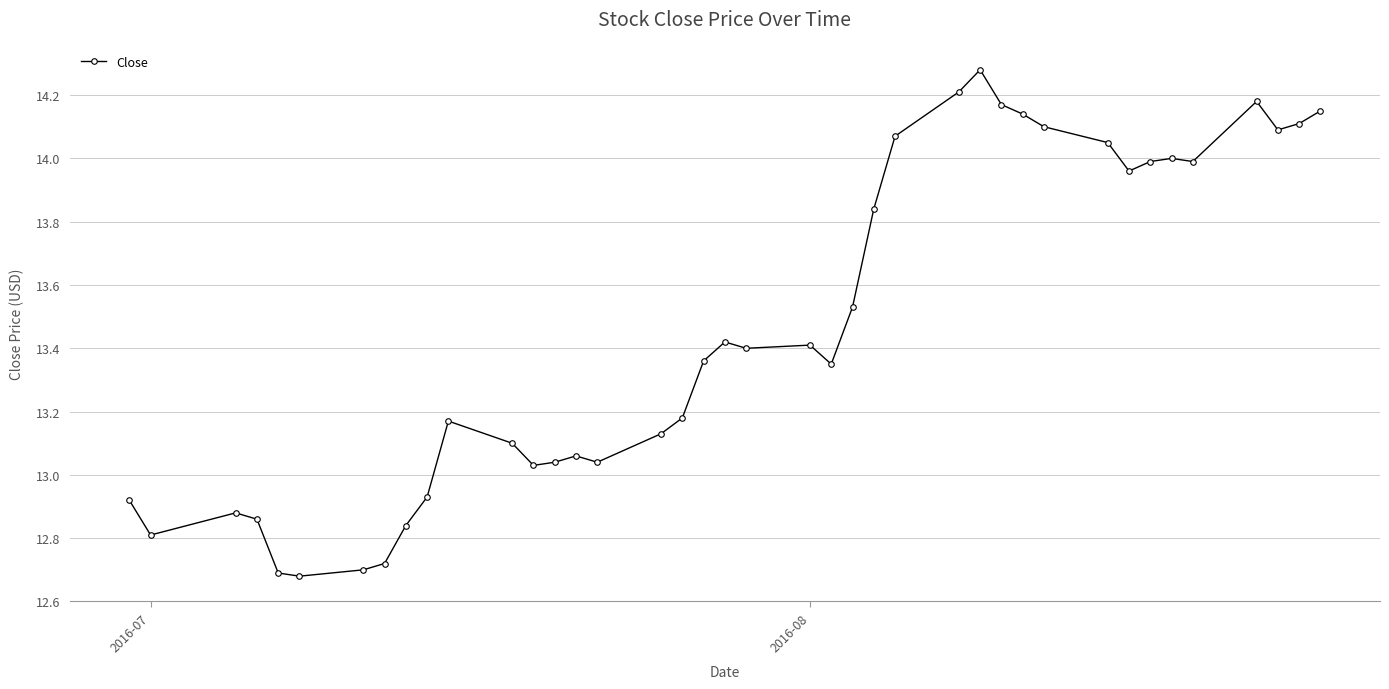

How many categories are shown in the chart?

40